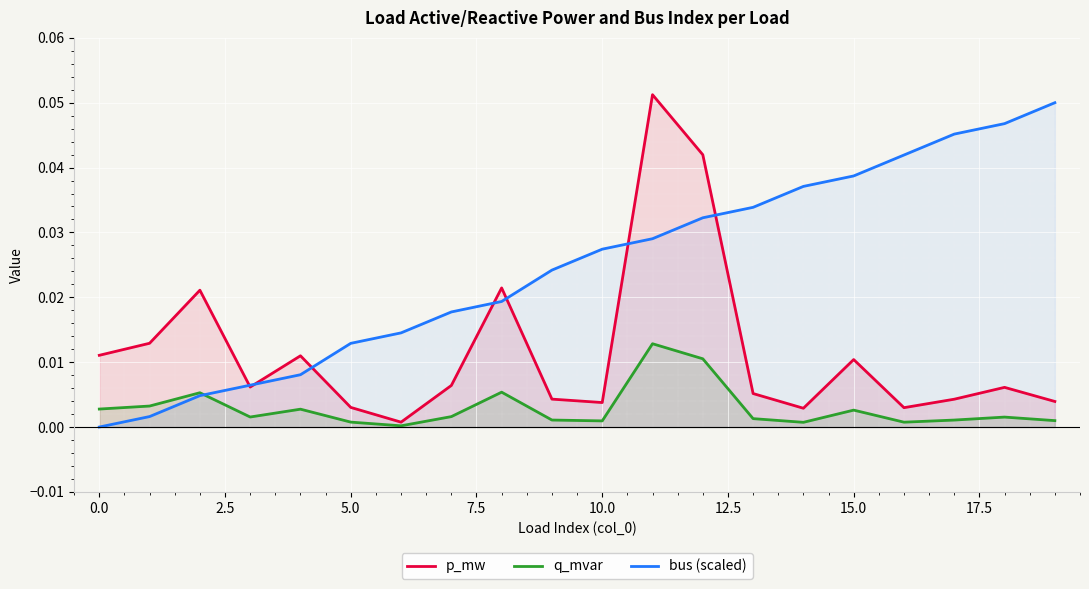

What is the maximum value for p_mw?

0.1